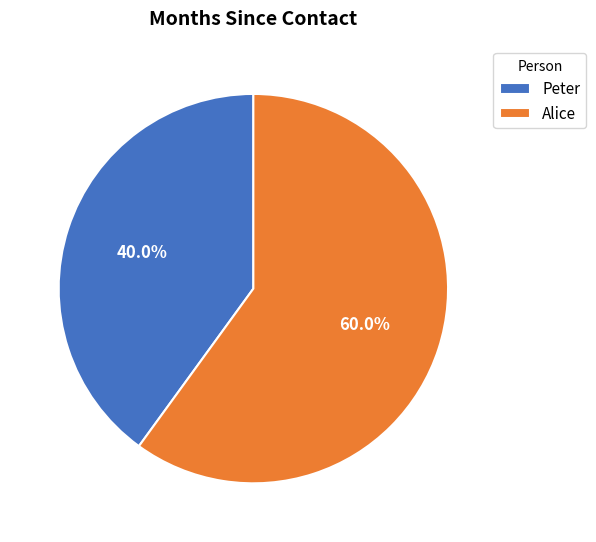

What percentage is the Alice slice, to the nearest percent?

60%